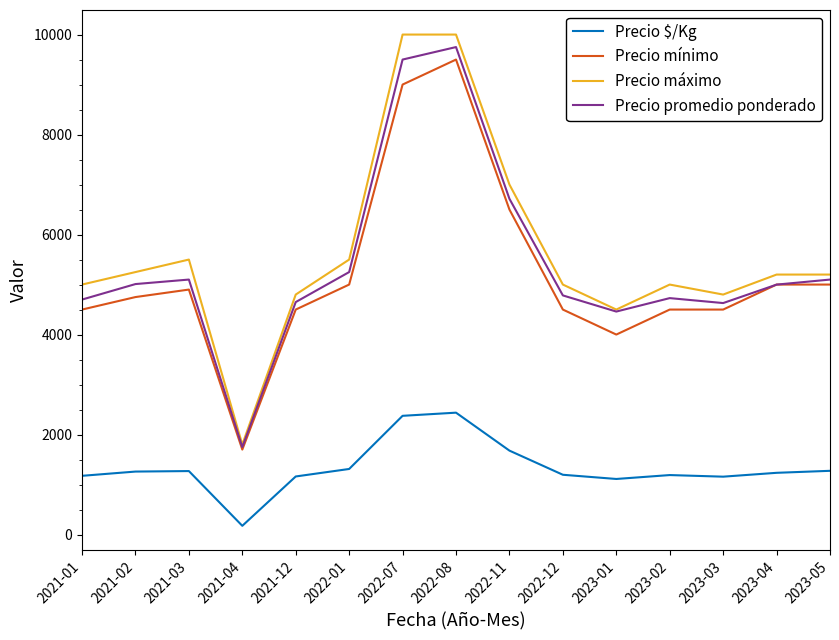

What is the total value across all series at 2023-01?

14072